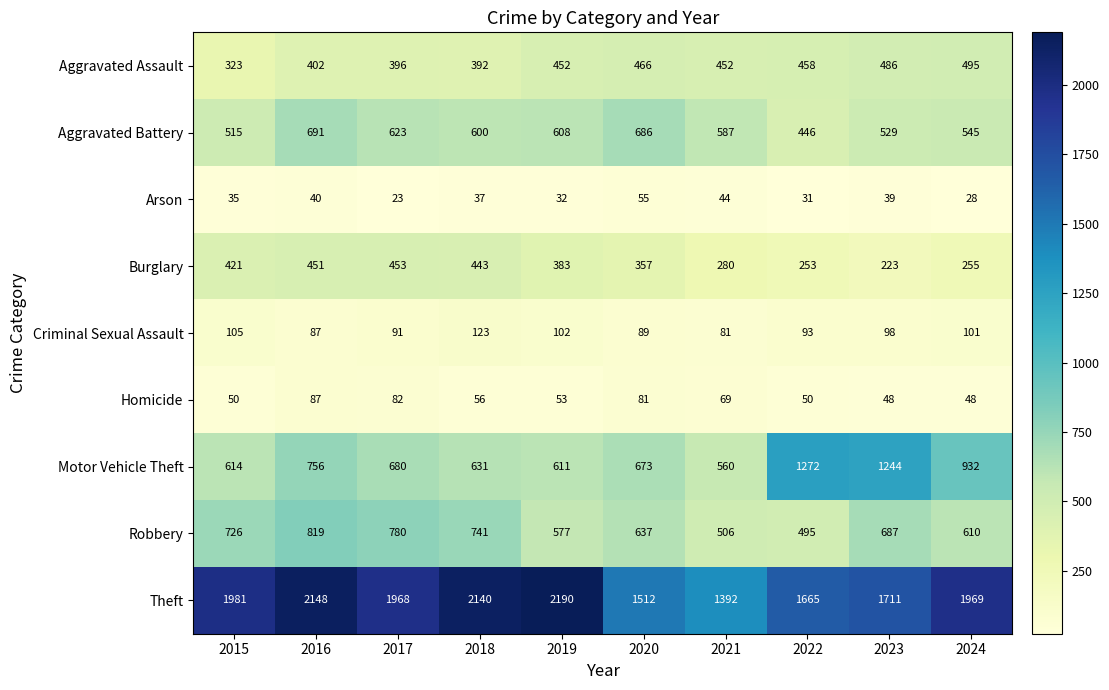

Read the Burglary value at 2016.

451